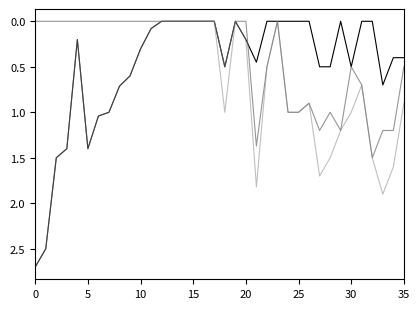

Does the chart have visible grid lines?

No